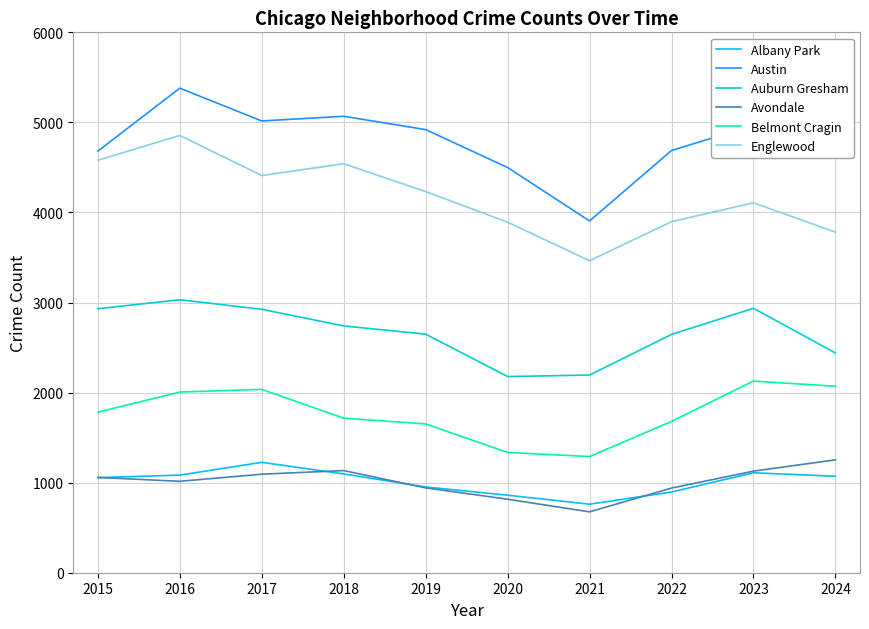

True or false: Avondale has more than 1 points higher than both neighbors.

False